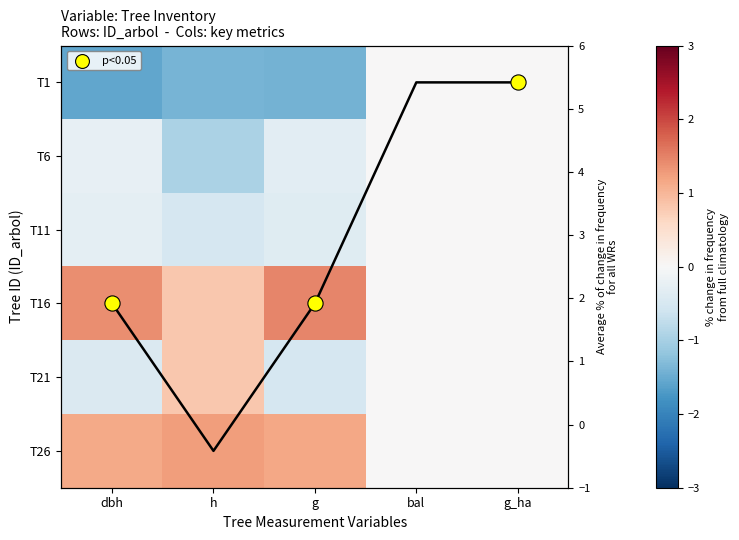

What is the maximum value shown in the chart?

1.5